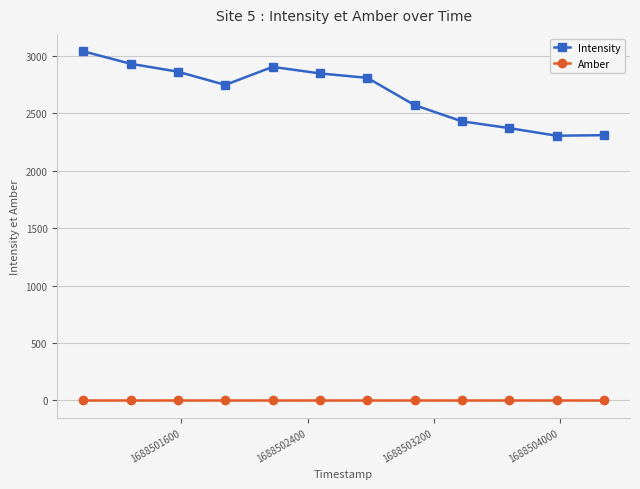

What is the highest value of the Intensity series?

3041.7